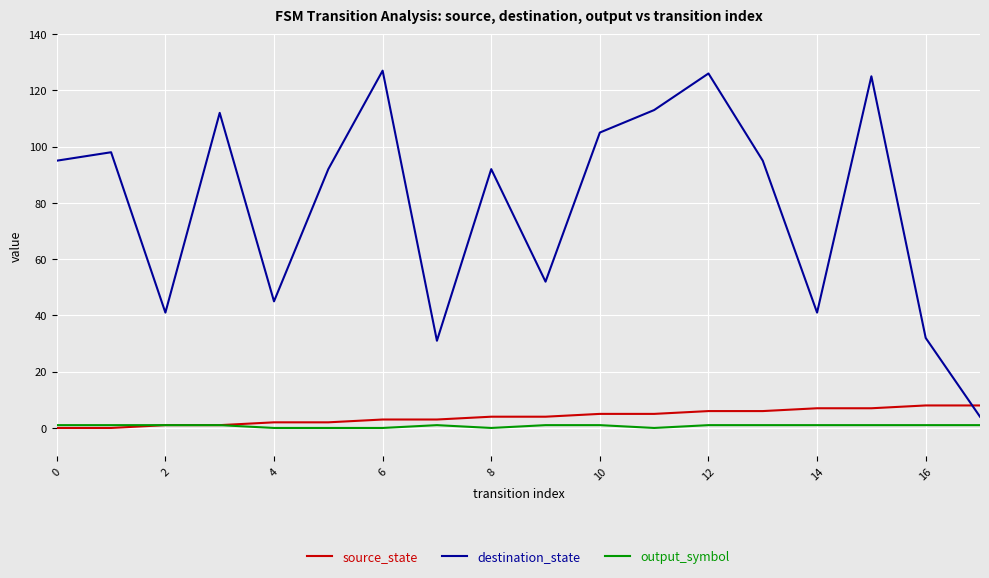

Which series has the widest spread of values?

destination_state